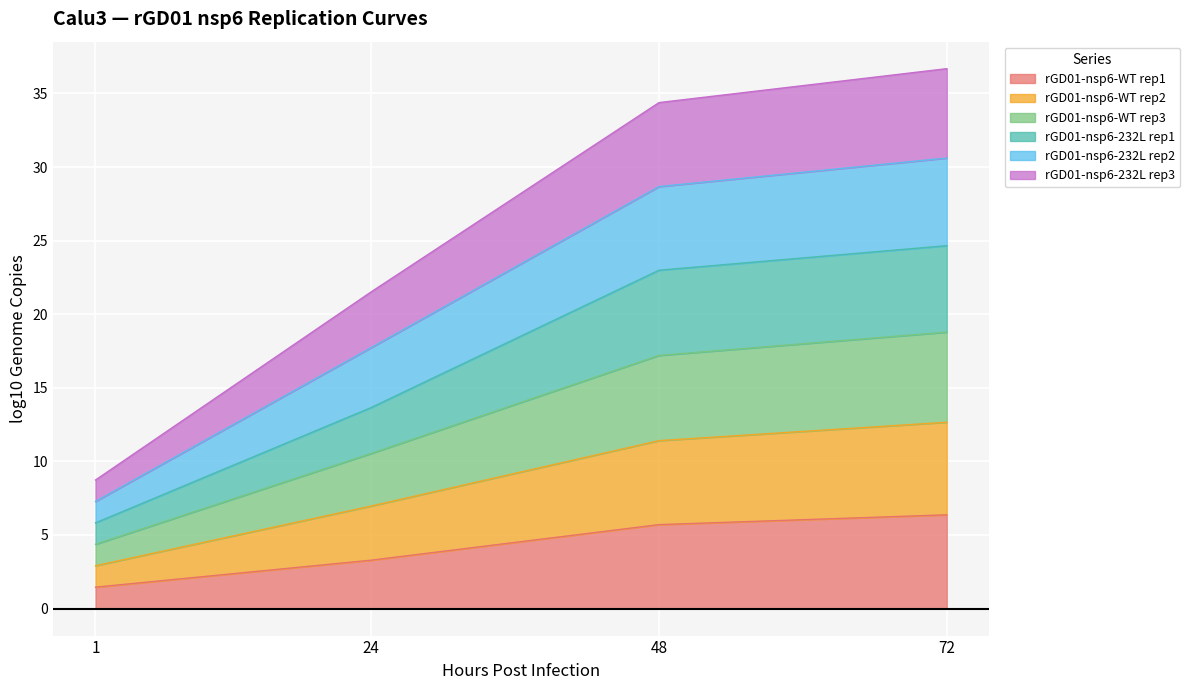

The rGD01-nsp6-WT rep1 series shows 3.3 at 24. True or false?

True